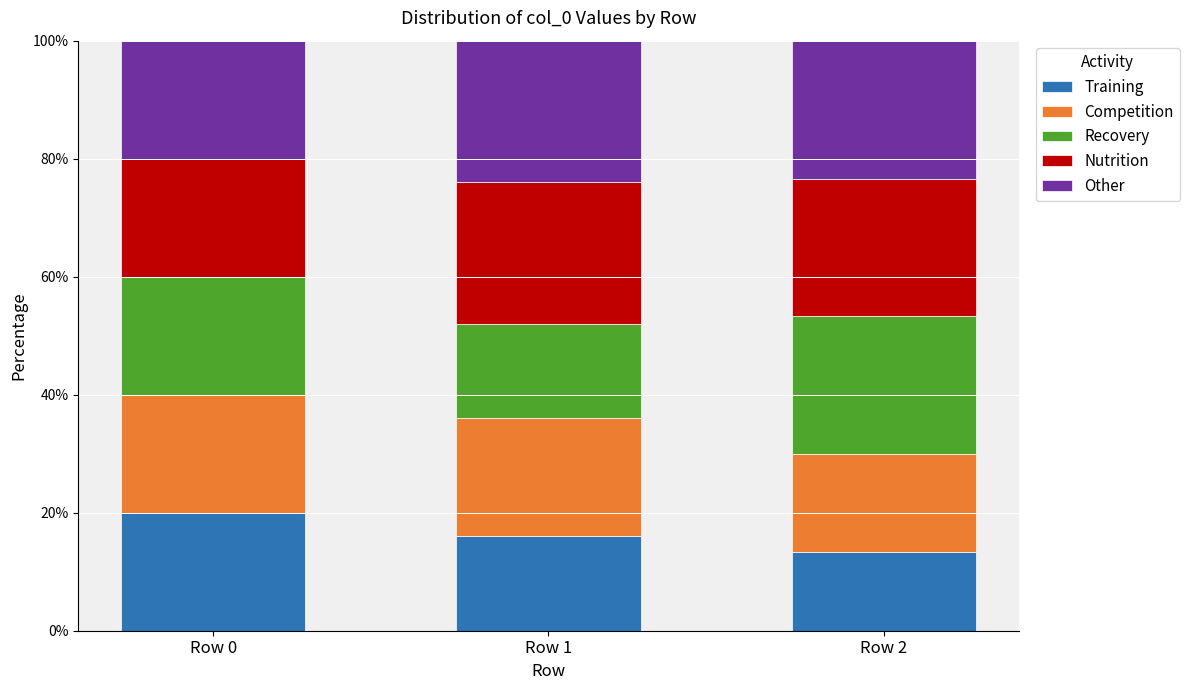

The value of Training at Row 1 is 16.0. True or false?

True